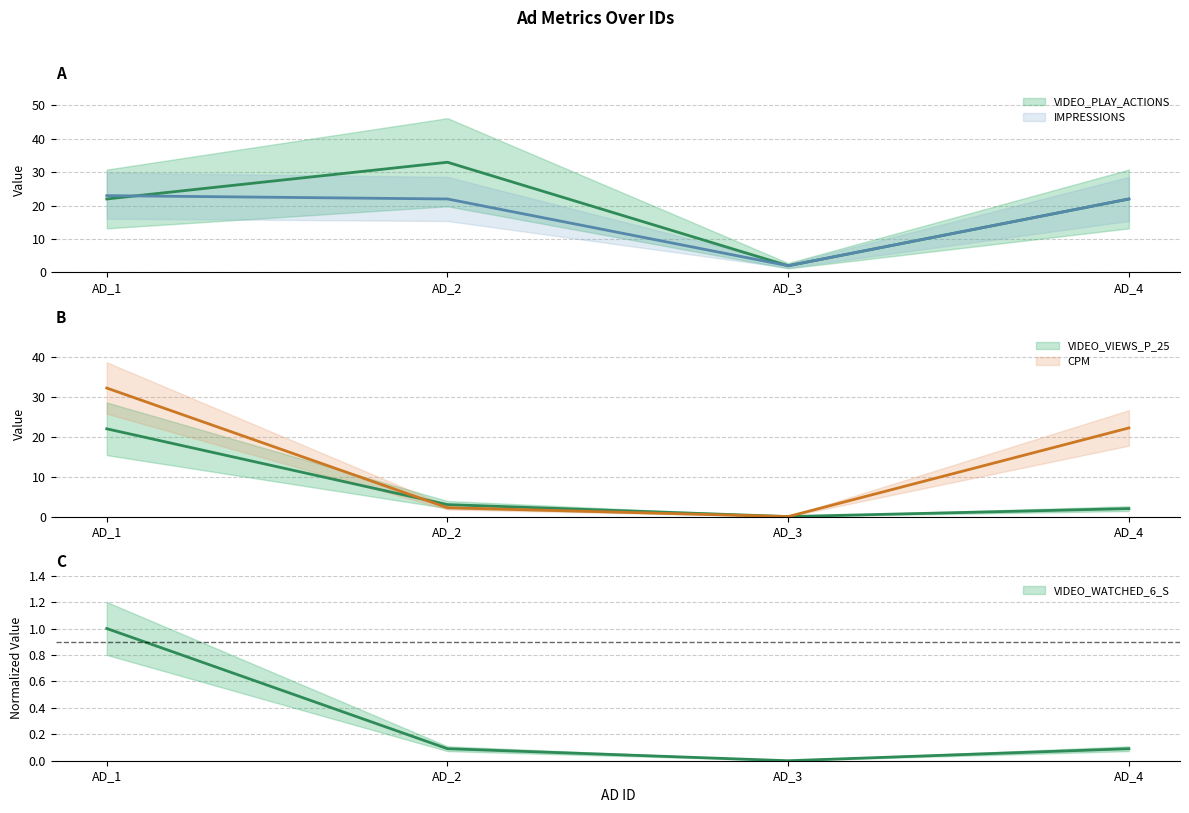

At AD_2, list the series in order from largest to smallest.

VIDEO_PLAY_ACTIONS, IMPRESSIONS, VIDEO_VIEWS_P_25, CPM, VIDEO_WATCHED_6_S